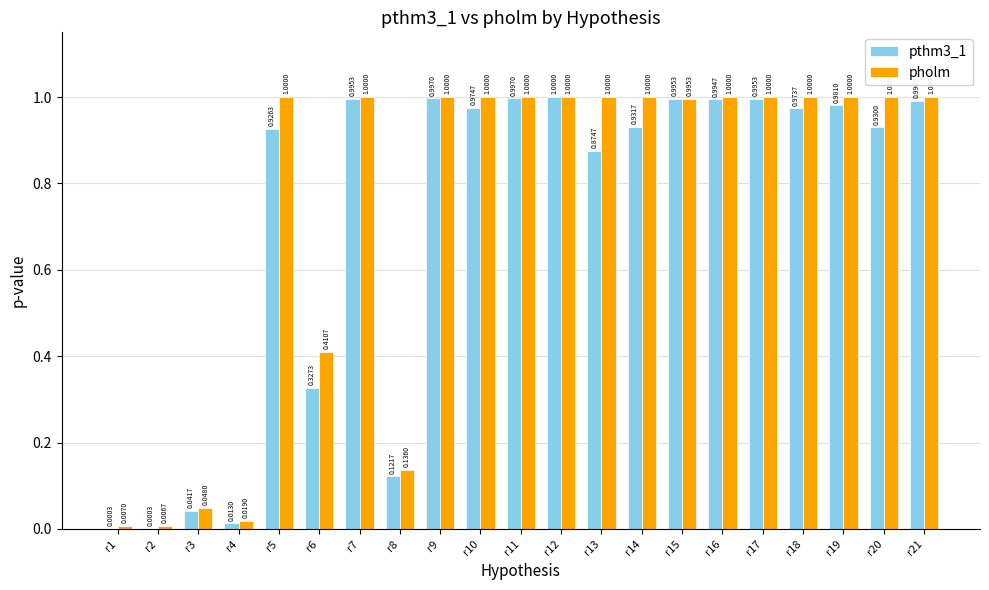

Which series has the largest range (max minus min)?

pthm3_1